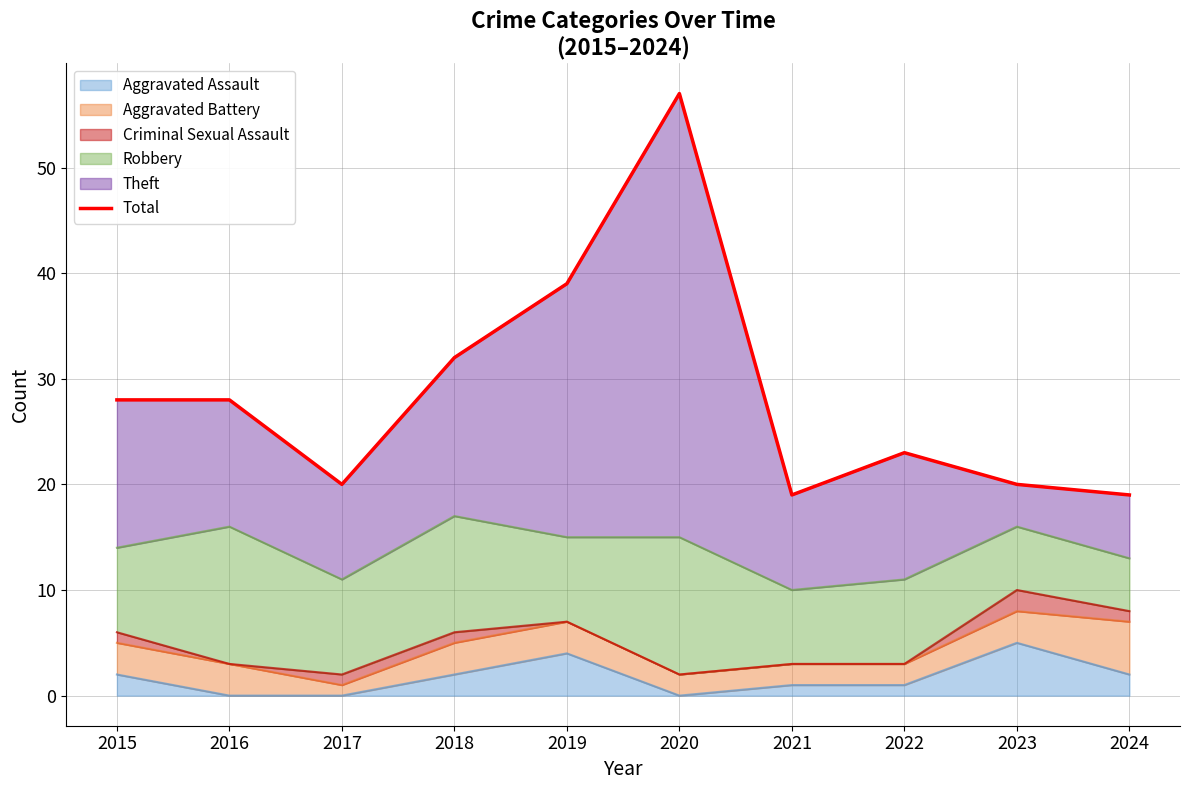

Which label corresponds to the largest value in the chart?

2020